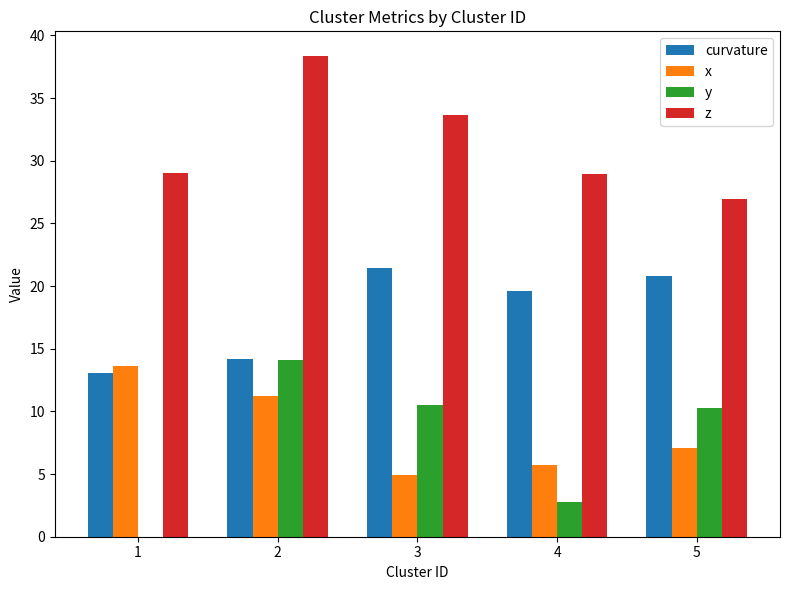

Reading left to right, transcribe all the data shown in this chart.

curvature: 13.1	14.2	21.5	19.6	20.8
x: 13.6	11.2	5.0	5.8	7.0
y: -1.0	14.1	10.5	2.8	10.3
z: 29.0	38.4	33.6	29.0	26.9